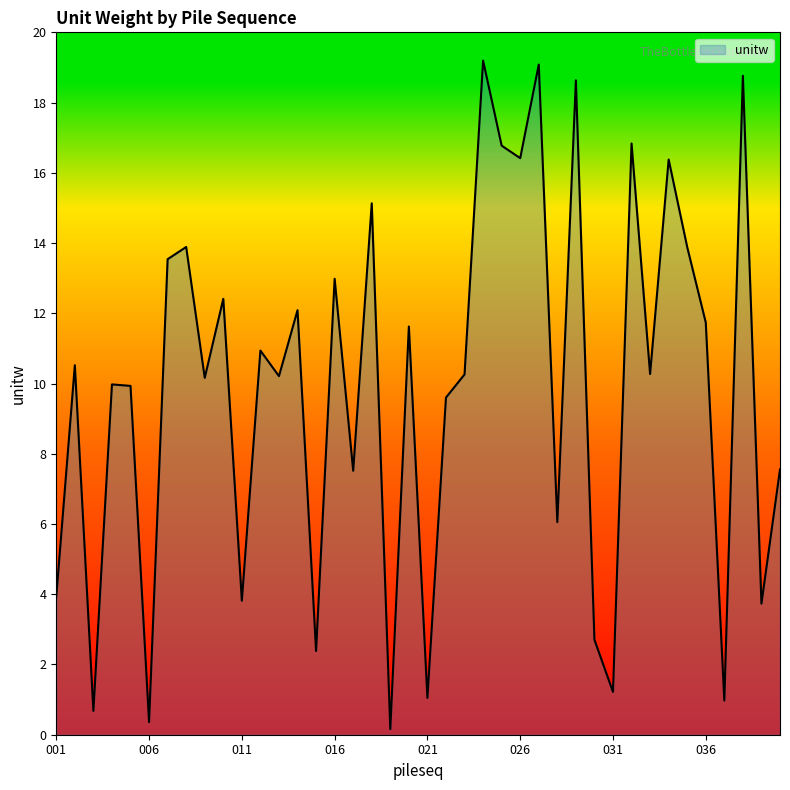

What is the difference between the maximum and minimum values?

19.0